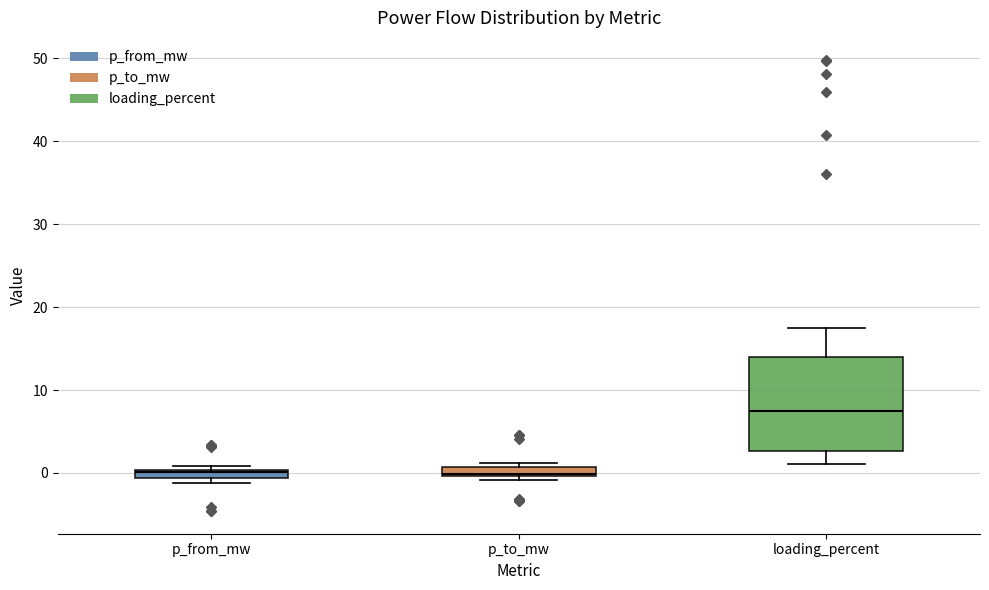

Where is the lower edge of the box for p_to_mw on the y-axis? The values are not printed on the chart, so give them approximately, as read against the axis.

0